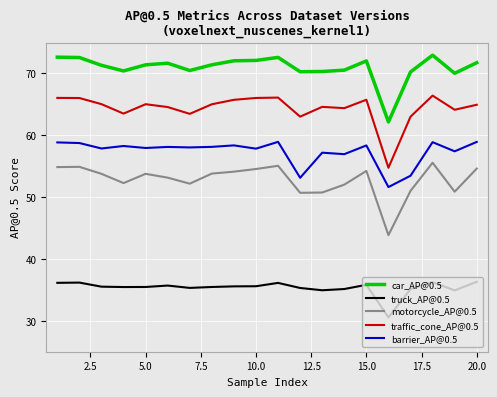

At how many categories does at least one series exceed 32?

20